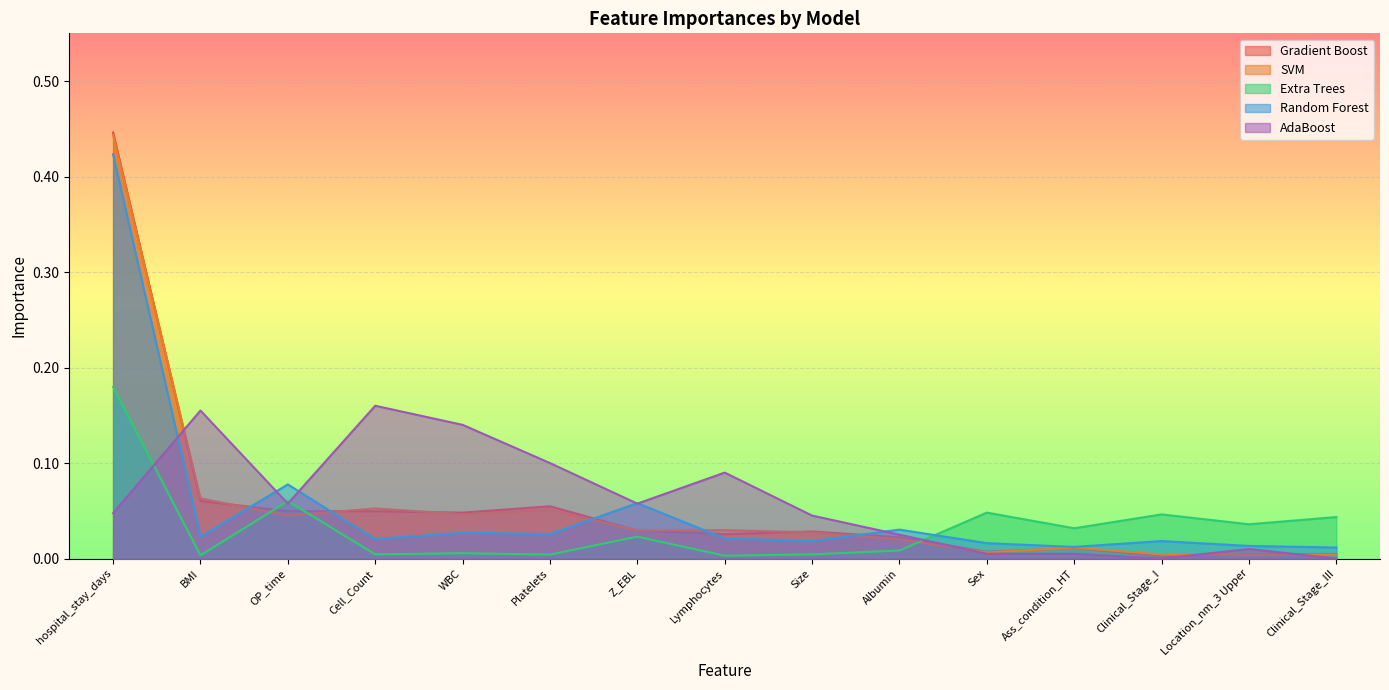

Reading right to left, transcribe all the data shown in this chart.

Gradient Boost: Clinical_Stage_III=0.0	Location_nm_3 Upper=0.0	Clinical_Stage_I=0.0	Ass_condition_HT=0.0	Sex=0.0	Albumin=0.0	Size=0.0	Lymphocytes=0.0	Z_EBL=0.0	Platelets=0.1	WBC=0.0	Cell_Count=0.0	OP_time=0.0	BMI=0.1	hospital_stay_days=0.4
SVM: Clinical_Stage_III=0.0	Location_nm_3 Upper=0.0	Clinical_Stage_I=0.0	Ass_condition_HT=0.0	Sex=0.0	Albumin=0.0	Size=0.0	Lymphocytes=0.0	Z_EBL=0.0	Platelets=0.1	WBC=0.0	Cell_Count=0.1	OP_time=0.0	BMI=0.1	hospital_stay_days=0.4
Extra Trees: Clinical_Stage_III=0.0	Location_nm_3 Upper=0.0	Clinical_Stage_I=0.0	Ass_condition_HT=0.0	Sex=0.0	Albumin=0.0	Size=0.0	Lymphocytes=0.0	Z_EBL=0.0	Platelets=0.0	WBC=0.0	Cell_Count=0.0	OP_time=0.1	BMI=0.0	hospital_stay_days=0.2
Random Forest: Clinical_Stage_III=0.0	Location_nm_3 Upper=0.0	Clinical_Stage_I=0.0	Ass_condition_HT=0.0	Sex=0.0	Albumin=0.0	Size=0.0	Lymphocytes=0.0	Z_EBL=0.1	Platelets=0.0	WBC=0.0	Cell_Count=0.0	OP_time=0.1	BMI=0.0	hospital_stay_days=0.4
AdaBoost: Clinical_Stage_III=0.0	Location_nm_3 Upper=0.0	Clinical_Stage_I=0.0	Ass_condition_HT=0.0	Sex=0.0	Albumin=0.0	Size=0.0	Lymphocytes=0.1	Z_EBL=0.1	Platelets=0.1	WBC=0.1	Cell_Count=0.2	OP_time=0.1	BMI=0.2	hospital_stay_days=0.0